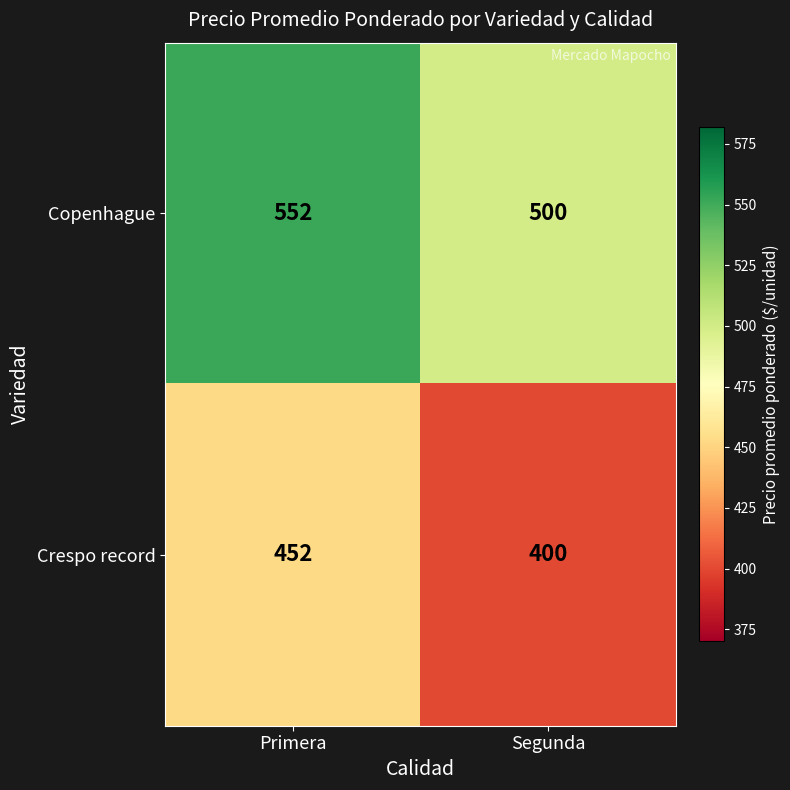

Which label corresponds to the smallest value in the chart?

Segunda